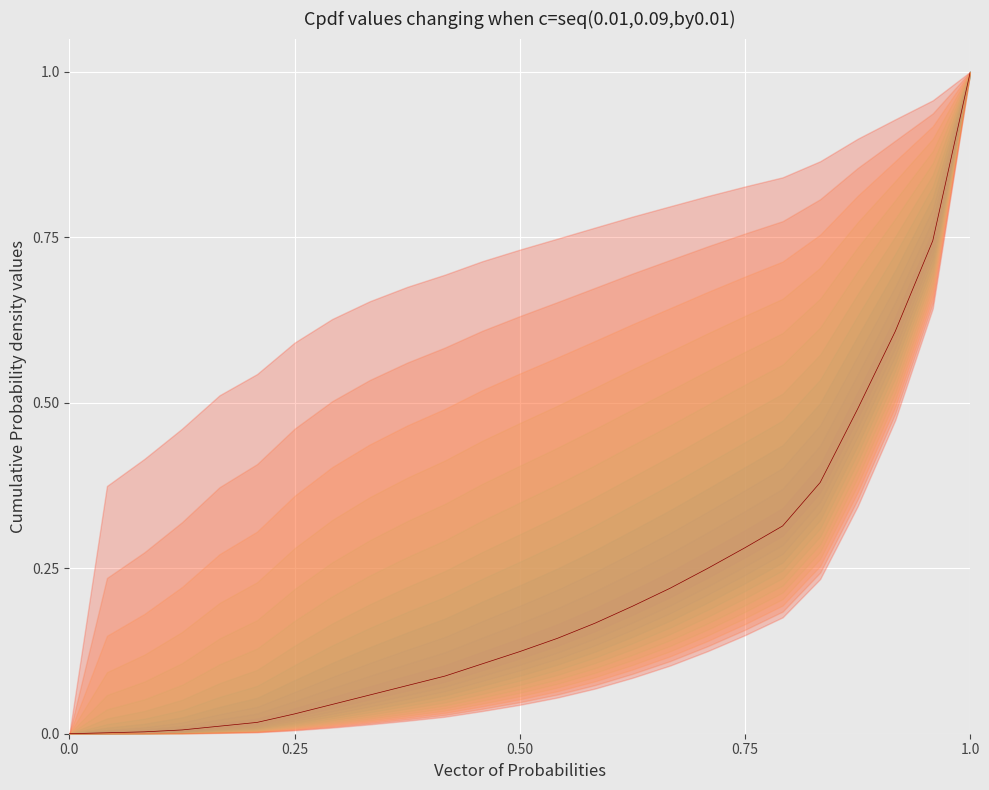

What is the greatest value displayed?

1.0